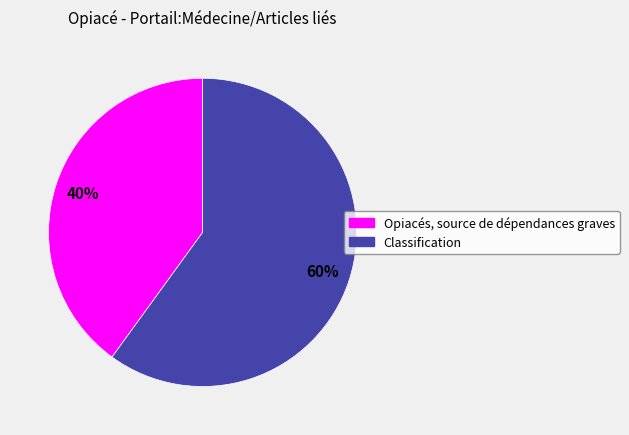

What percentage is the Classification slice, to the nearest percent?

60%